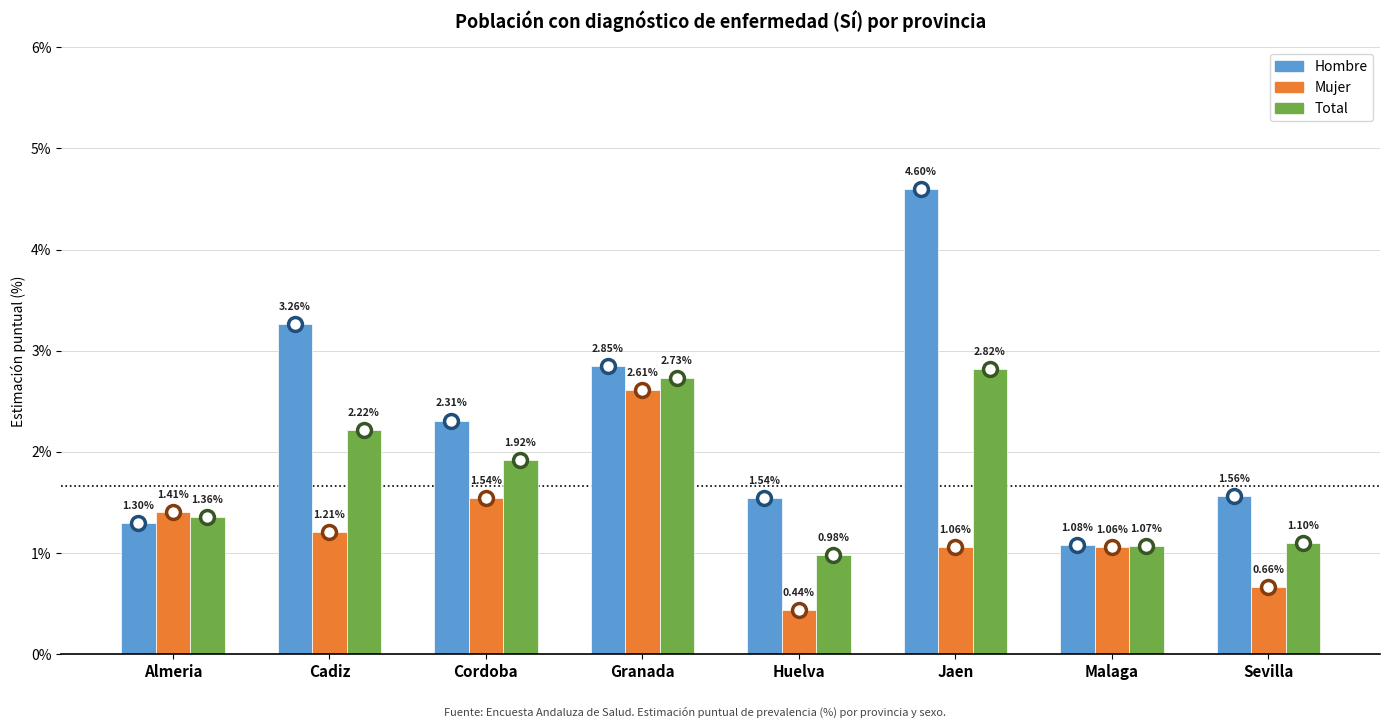

Which series has the widest spread of values?

Hombre